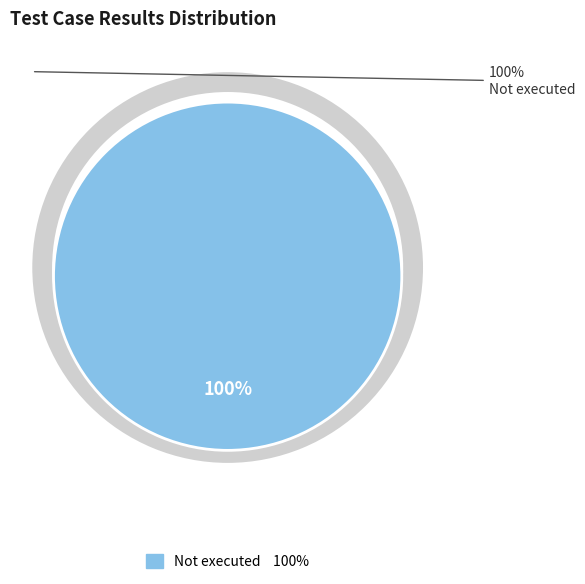

The Not executed slice represents 92% of the pie. True or false?

False